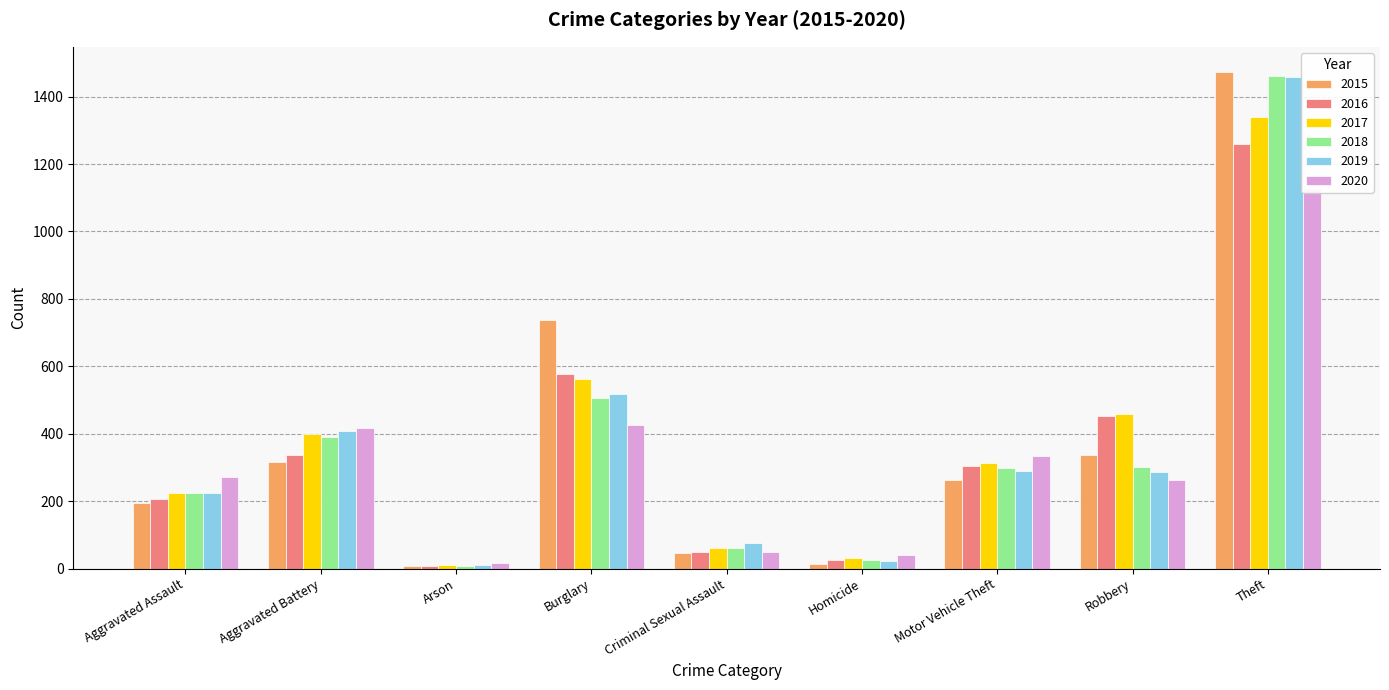

List the labels in order of 2015 value, smallest first.

Arson, Homicide, Criminal Sexual Assault, Aggravated Assault, Motor Vehicle Theft, Aggravated Battery, Robbery, Burglary, Theft